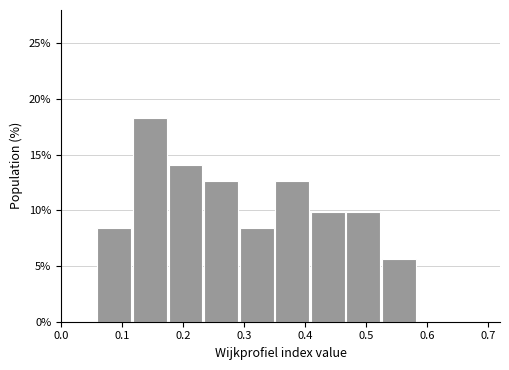

What is the height of the bar covering 0.35 to 0.41 on the x-axis? Neither the bar edges nor the heights are printed on the chart, so give them approximately, as read against the axes.

12.5